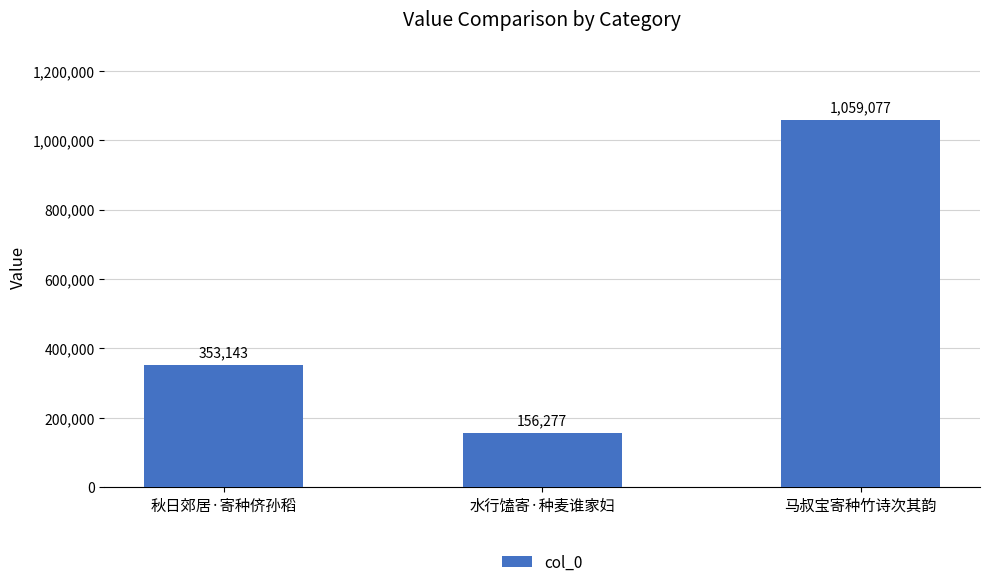

What is the difference between the maximum and minimum values?

902800